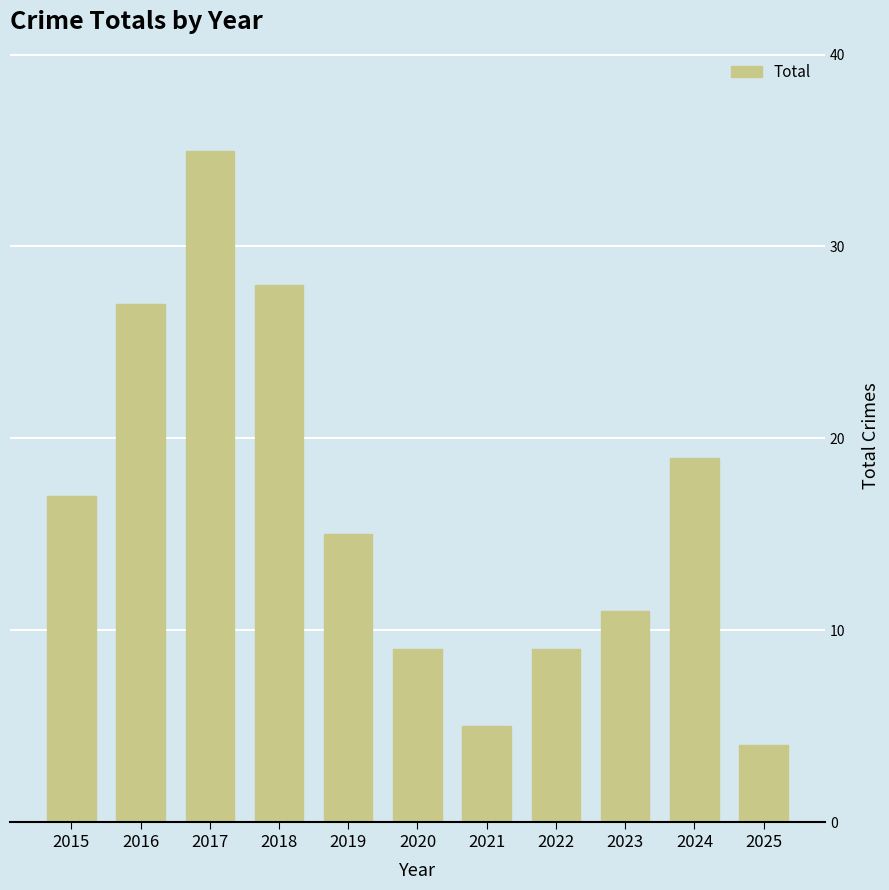

The chart shows a value of 11 at 2023. True or false?

True